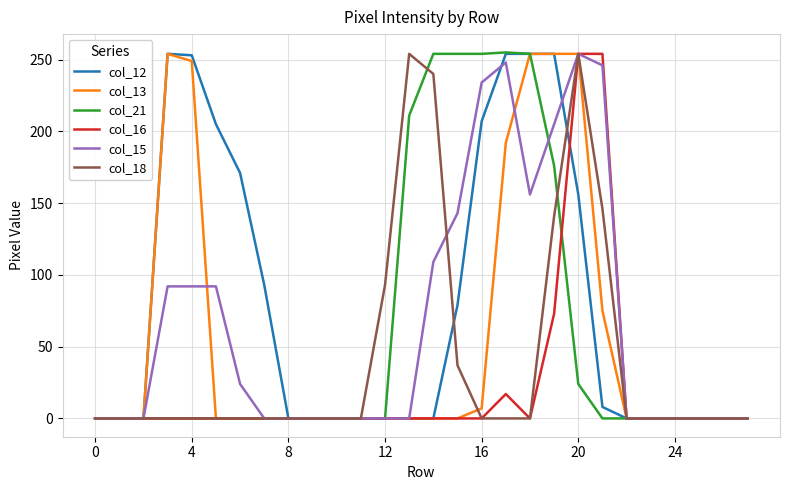

What is the greatest value displayed?

255